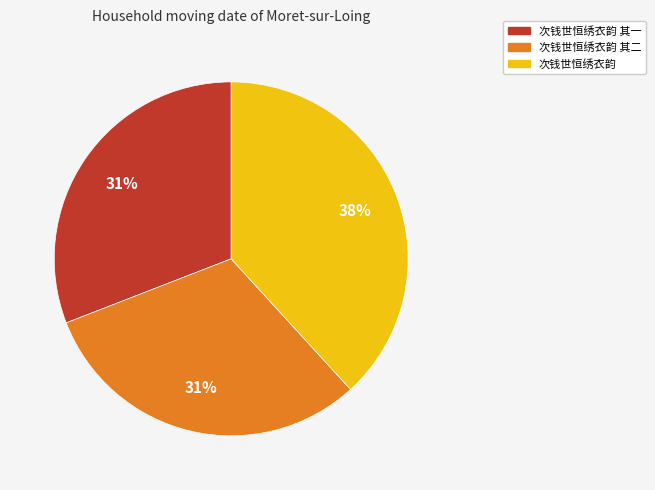

Count the number of slices in the pie.

3